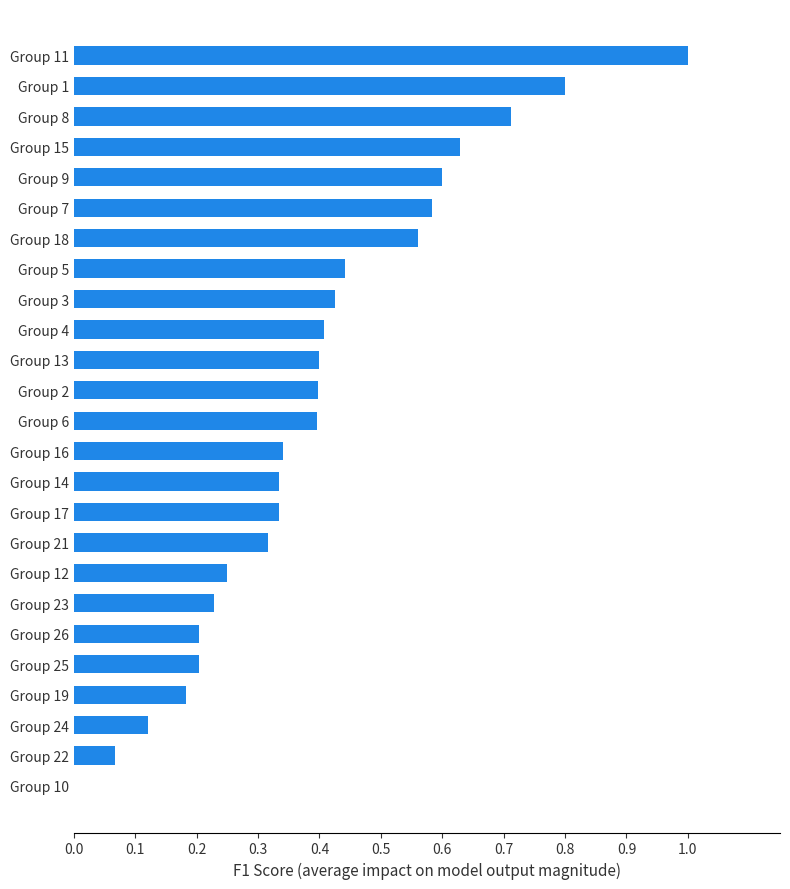

Are the bars horizontal?

Yes